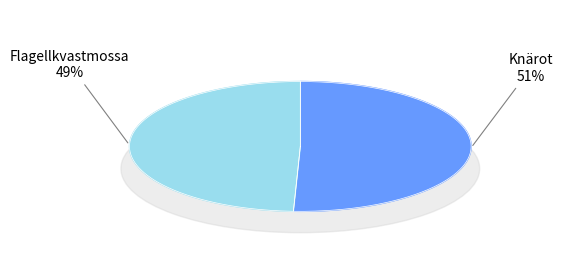

What percentage do Knärot (128685494) and Flagellkvastmossa (128685750) together represent?

100.0%